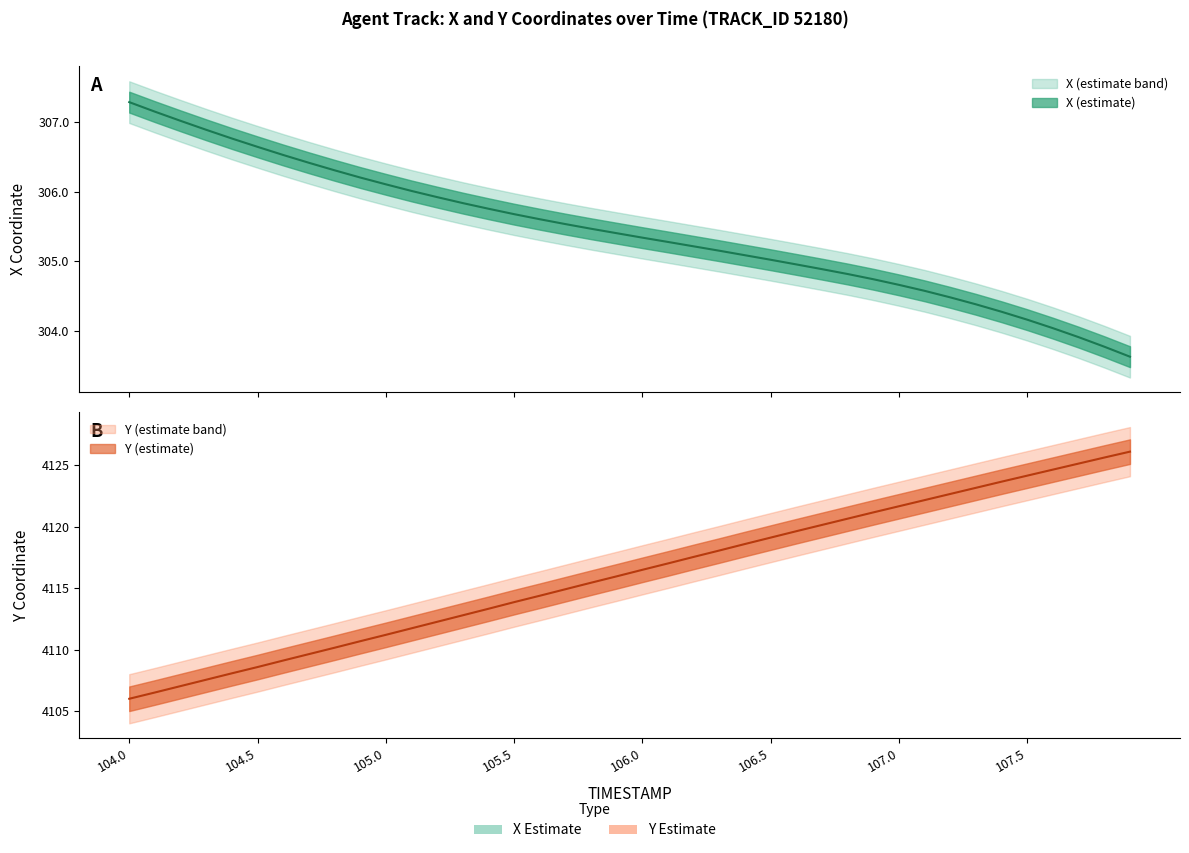

Where does the Y series first go above 4116?

106.0